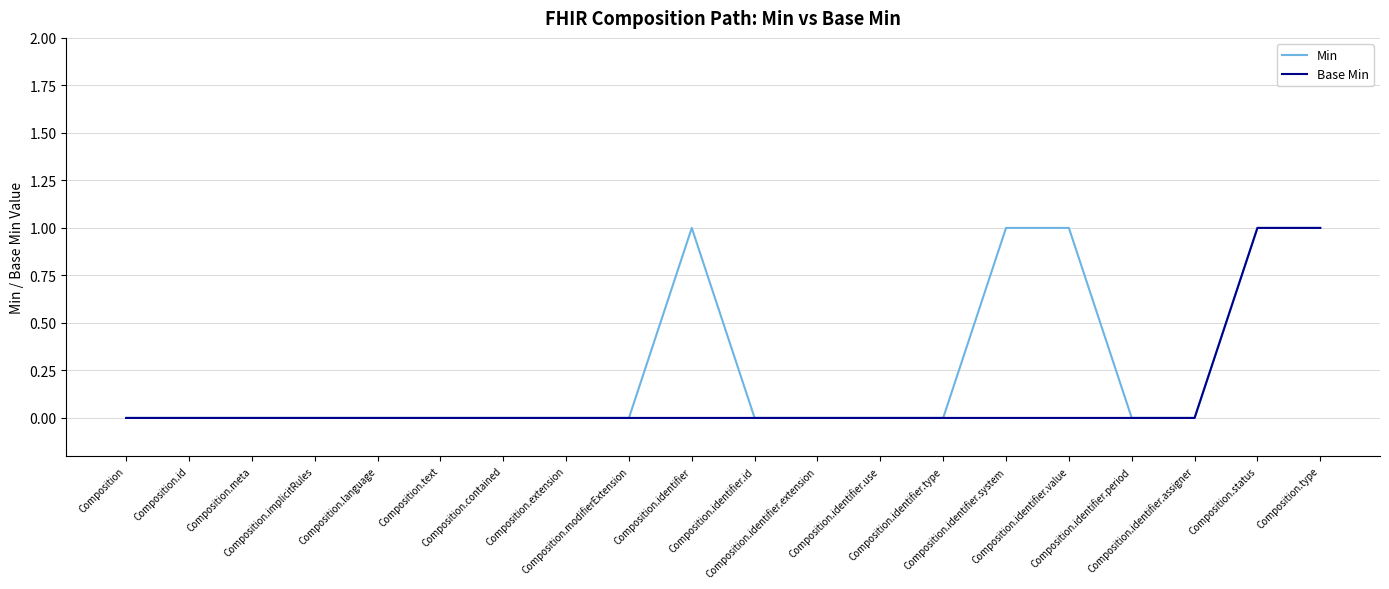

Which series has the largest total across all categories?

Min